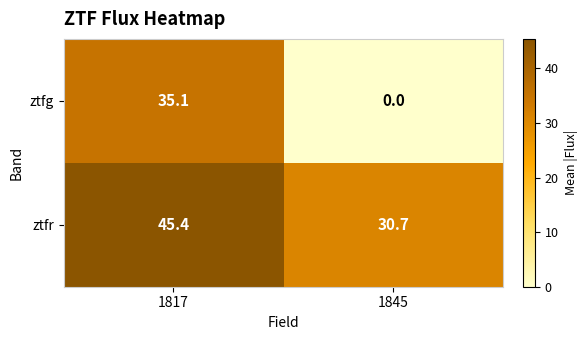

At how many categories does at least one series exceed 41?

1